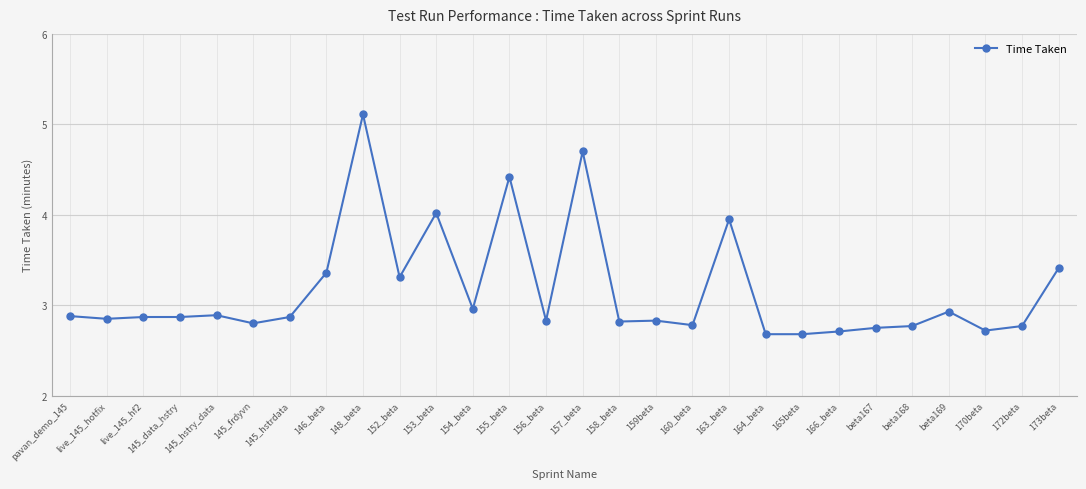

What is the label of the 26th point from the right?

live_145_hf2